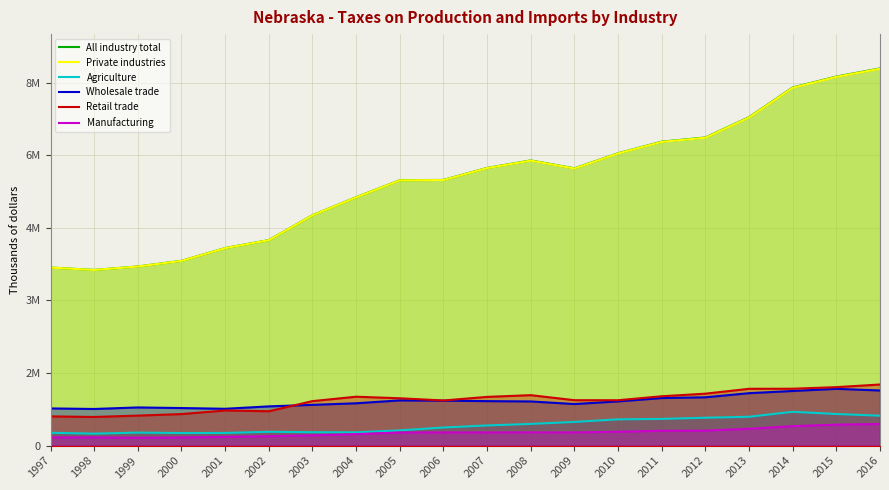

At which label does Private industries reach its peak?

2016